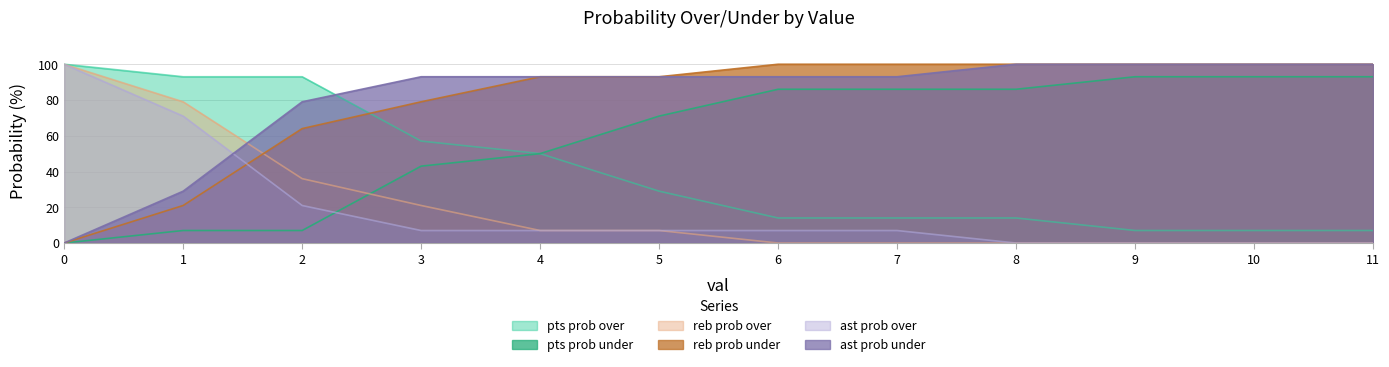

List the labels in order of reb prob over value, smallest first.

6, 7, 8, 9, 10, 11, 4, 5, 3, 2, 1, 0